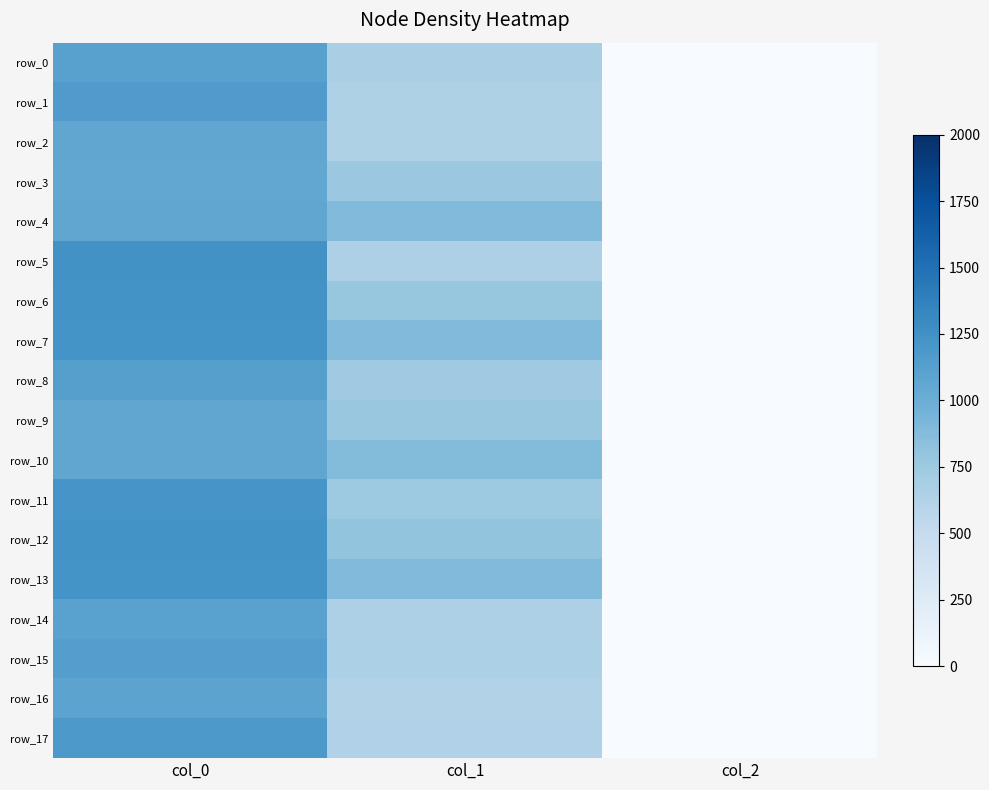

Count the number of categories in the chart.

3